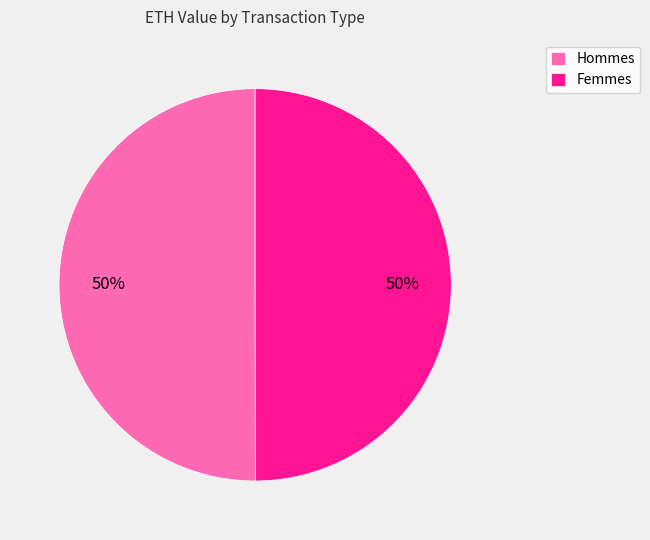

How many slices are in this pie chart?

2